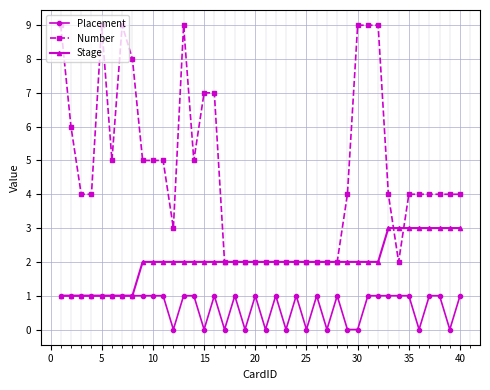

Which series has the largest total across all categories?

Number